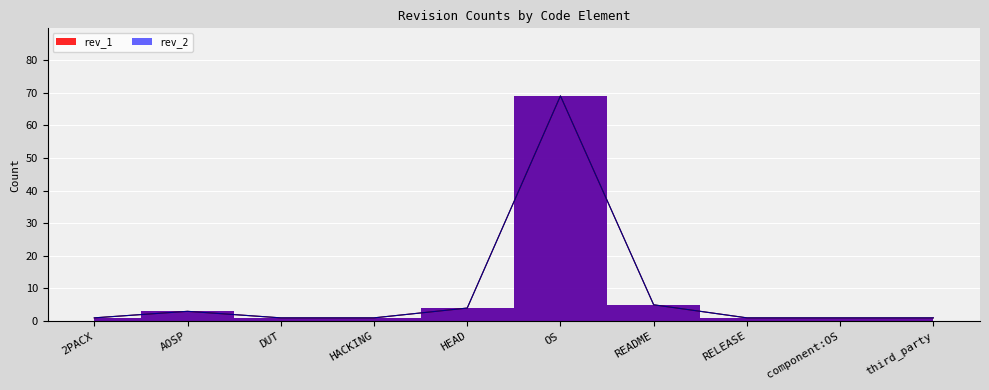

What is the label of the 9th point from the left?

component:OS